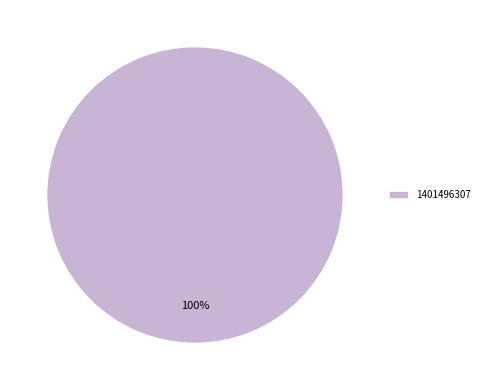

How many slices are in this pie chart?

1